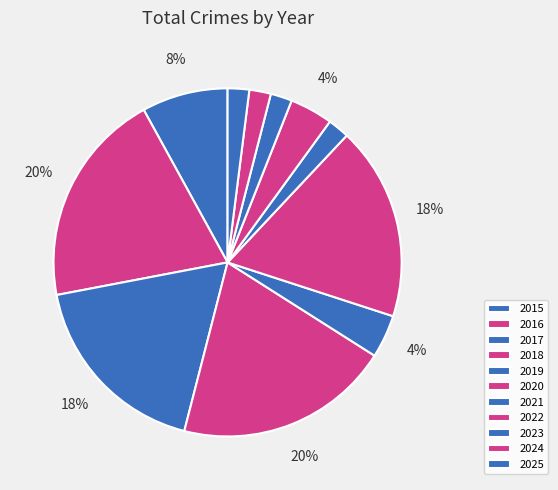

To the nearest percent, what is the difference between the 2022 and 2020 slice percentages?

14%